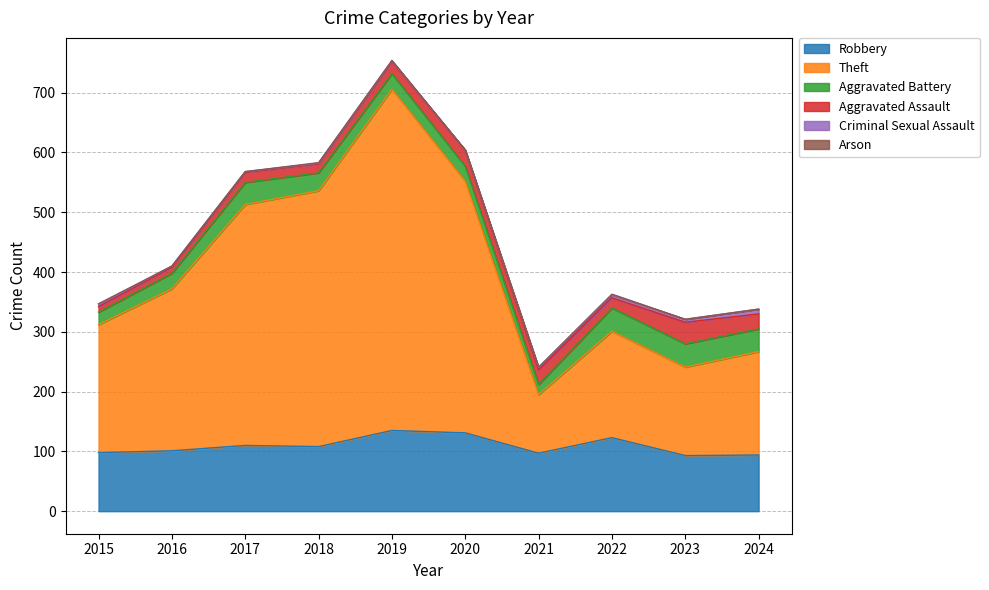

Where does the Theft series first go above 271?

2017